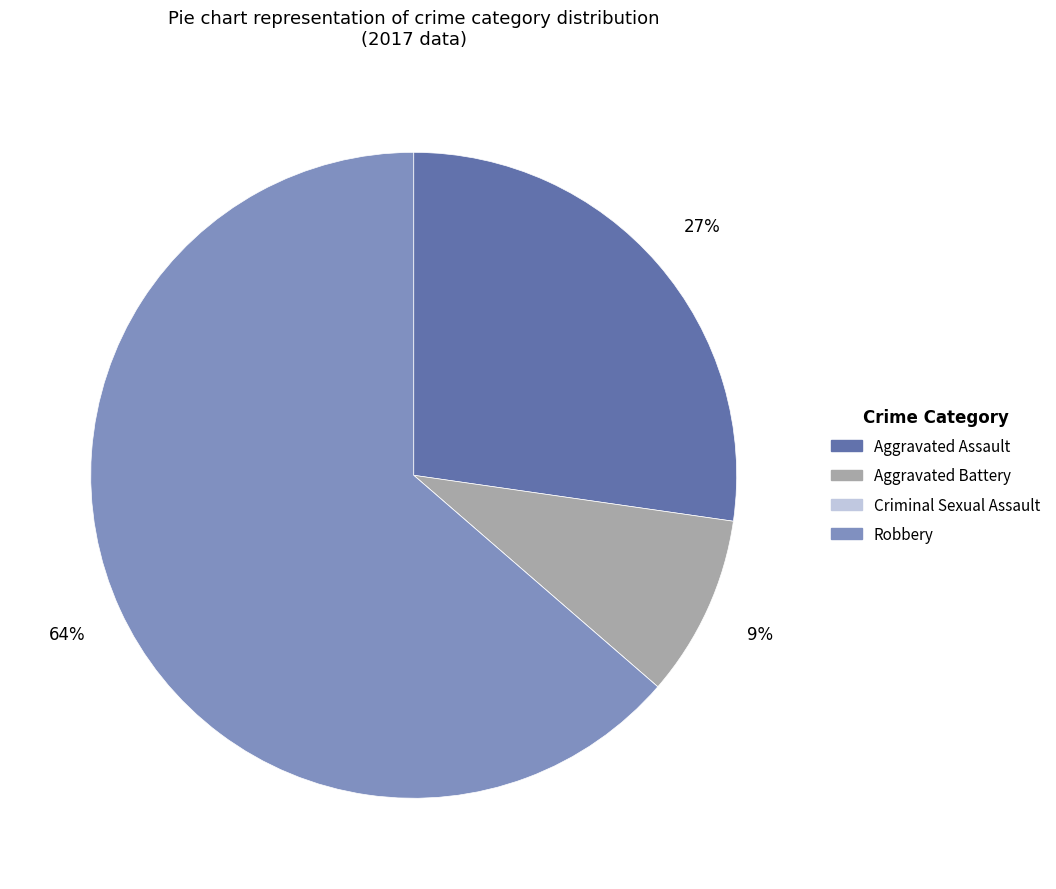

Which slice is the largest?

Robbery